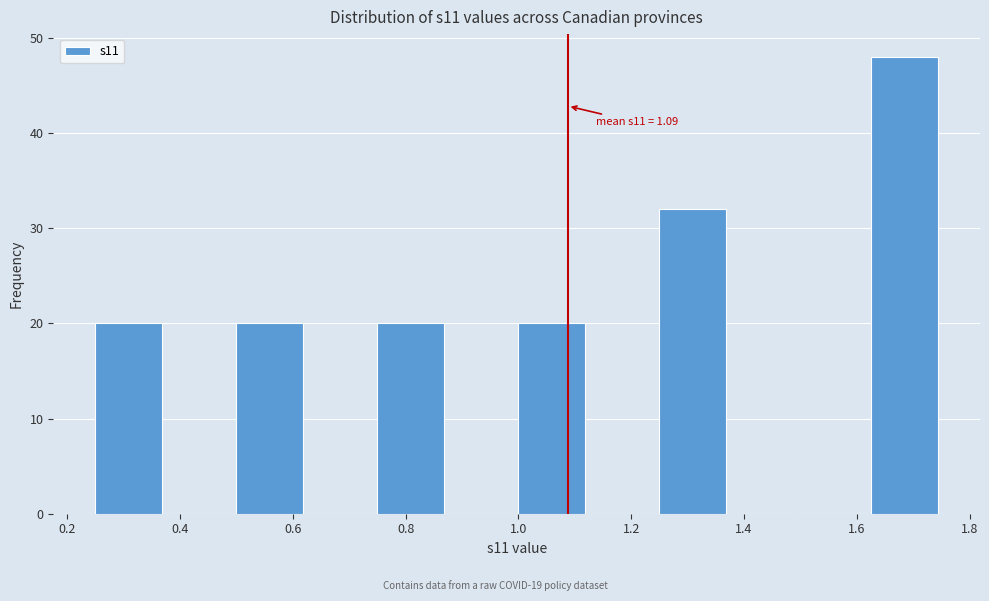

Which range on the x-axis has the tallest bar?

1.625 to 1.750